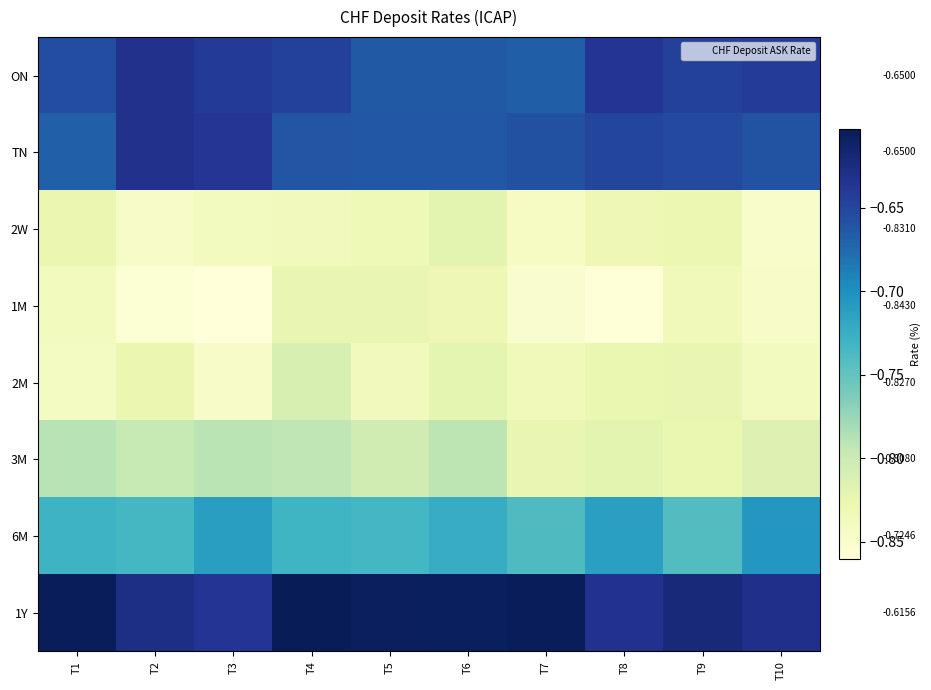

Which series changed the most between T4 and T7?

3M